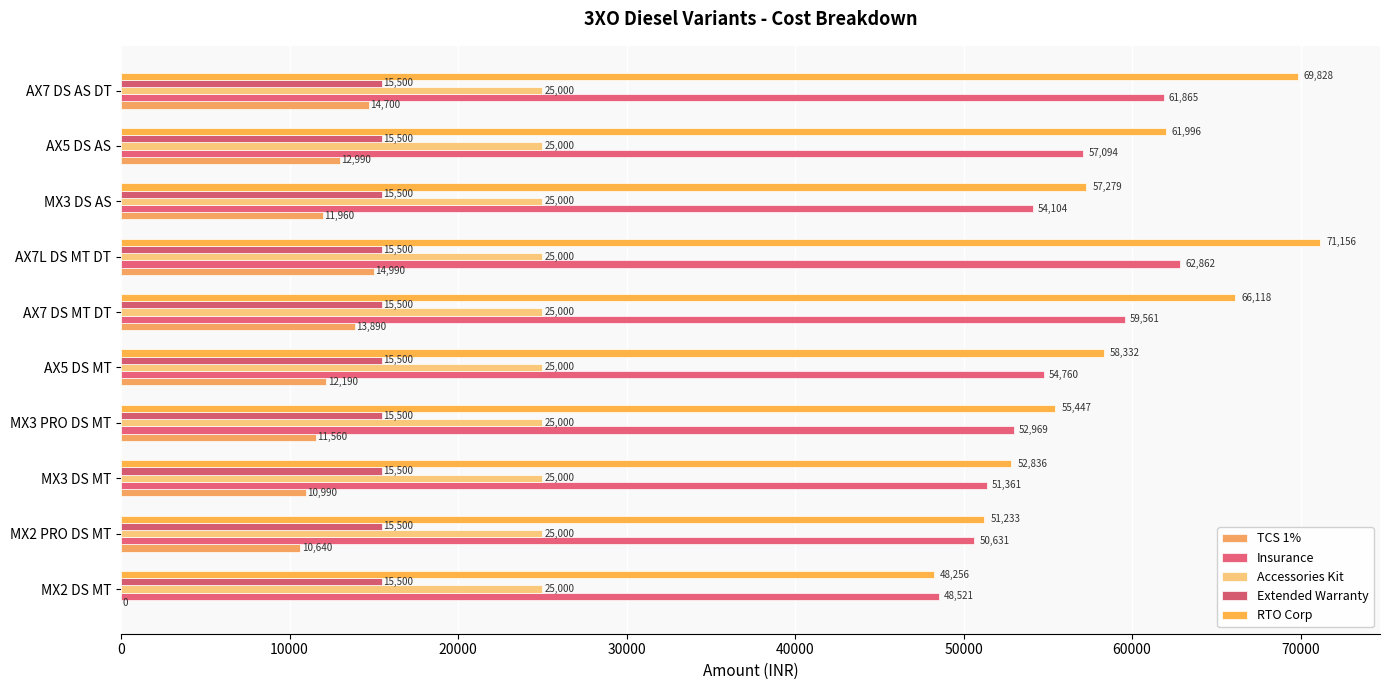

What is the maximum value shown in the chart?

71156